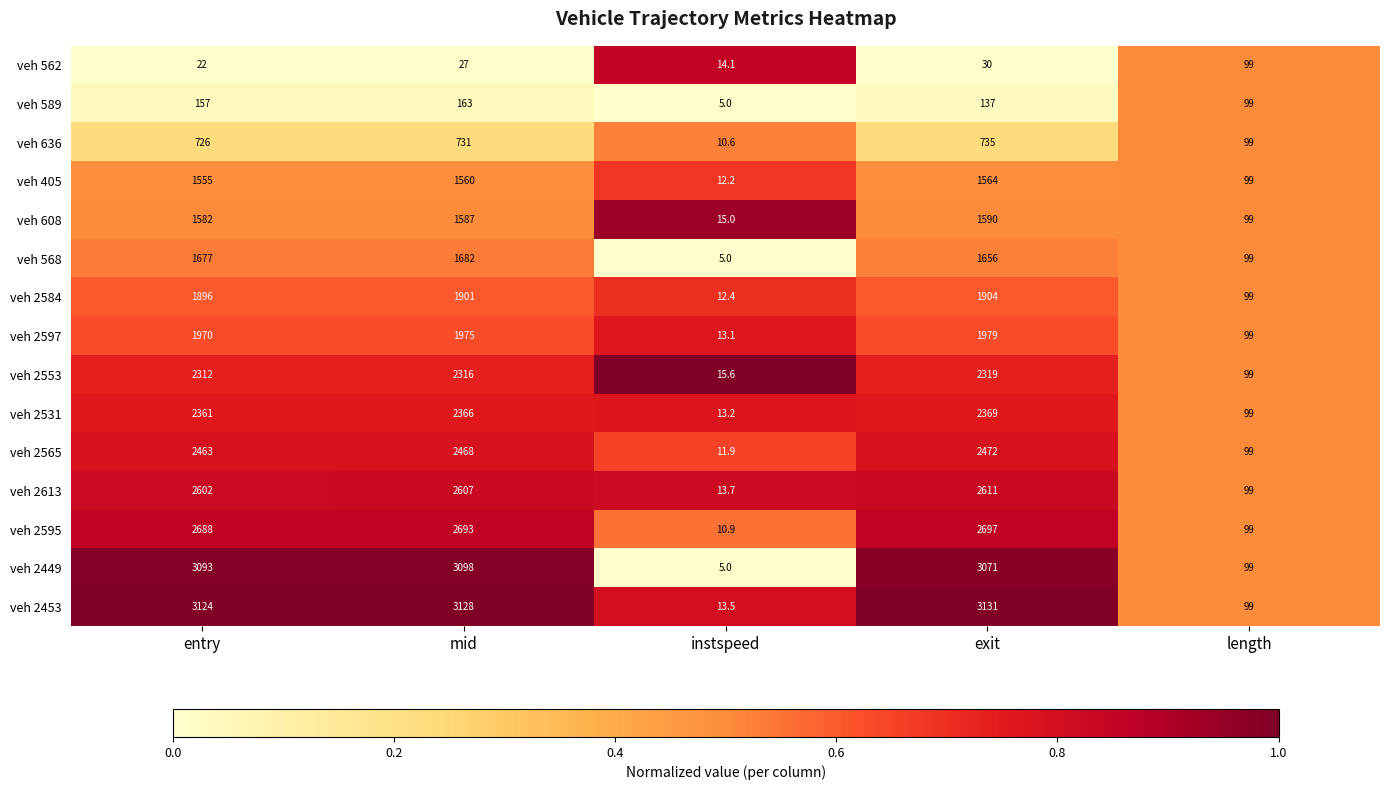

Which series has the largest total across all categories?

veh 2453